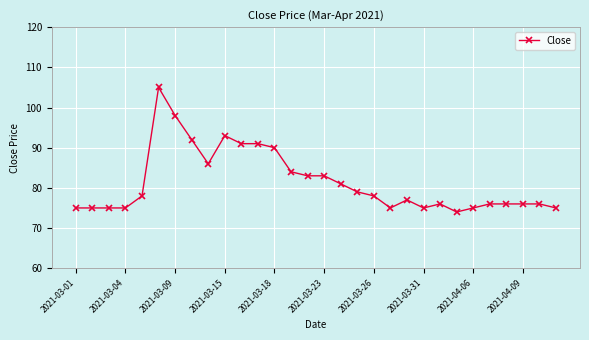

What is the minimum value shown in the chart?

74